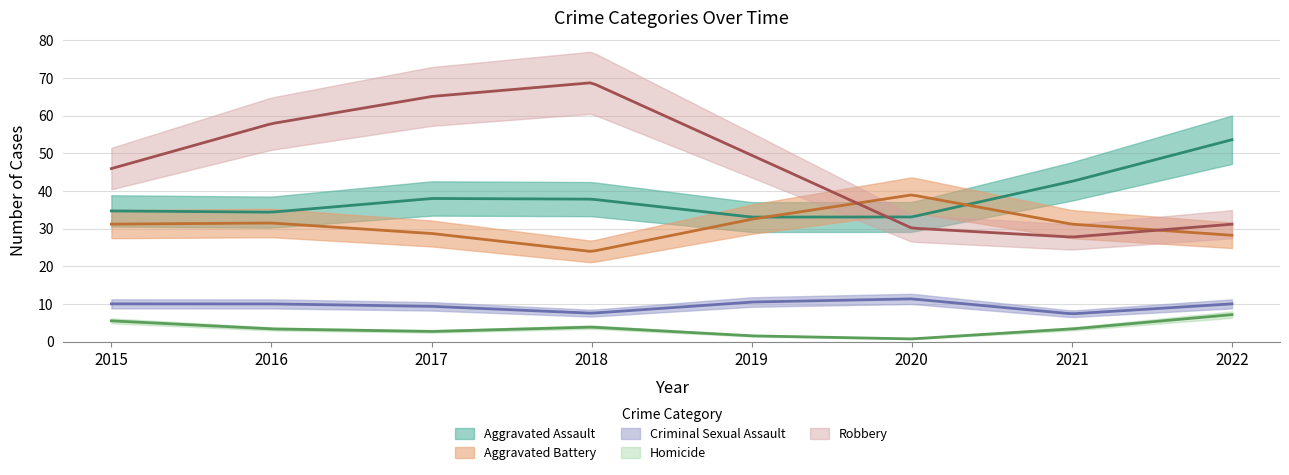

At which category does Criminal Sexual Assault reach its first local peak?

2020